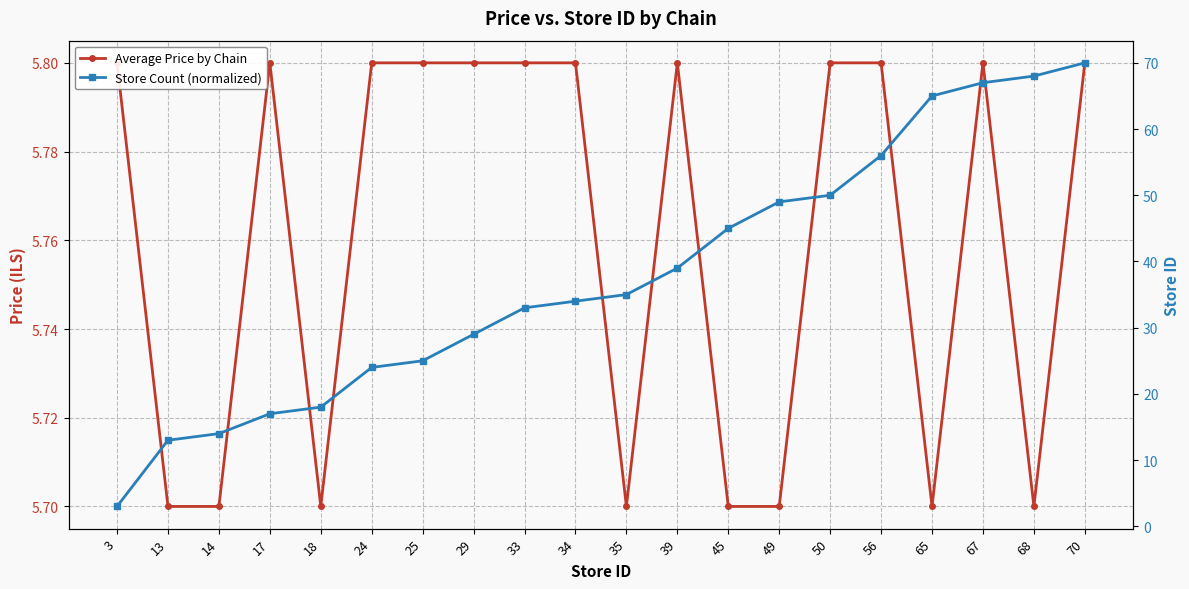

List the series in order of their peak value, highest first.

Store Count (normalized), Average Price by Chain